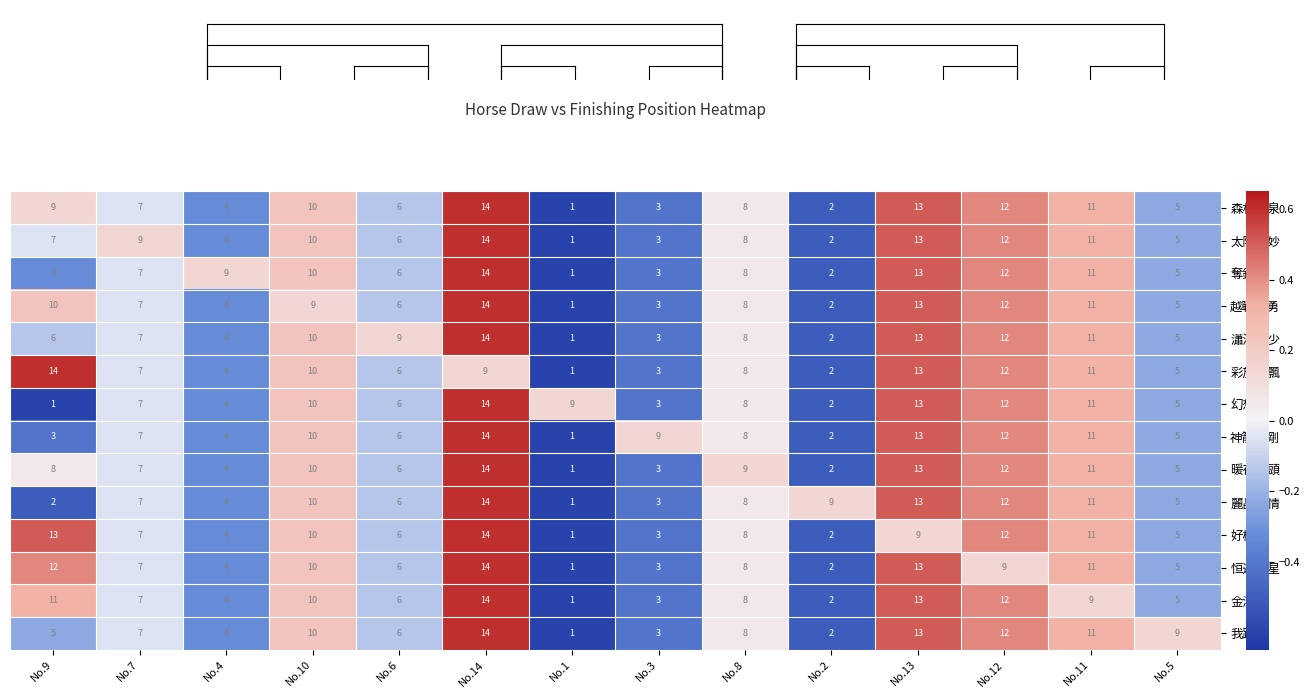

List the labels in order of 金滿城 value, smallest first.

No.1, No.2, No.3, No.4, No.5, No.6, No.7, No.8, No.11, No.10, No.9, No.12, No.13, No.14